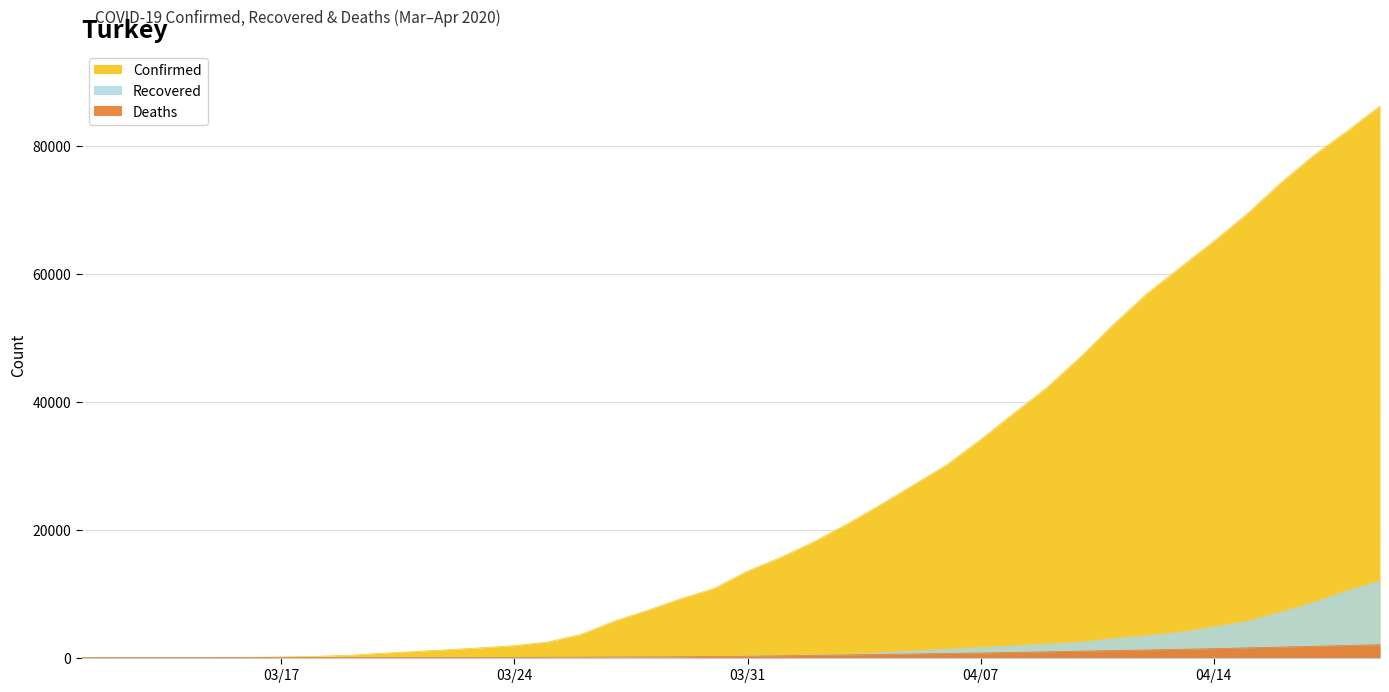

True or false: Recovered and Confirmed cross at least once.

False